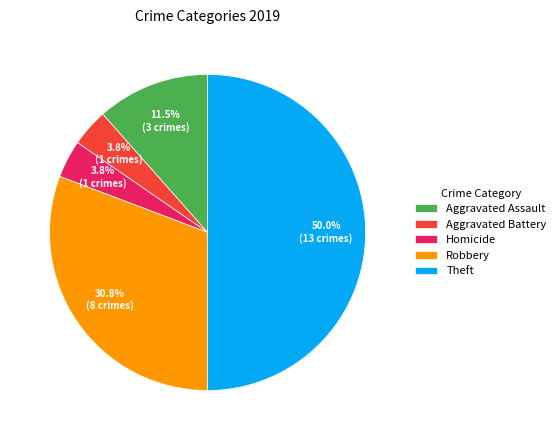

The Aggravated Battery slice represents 18% of the pie. True or false?

False